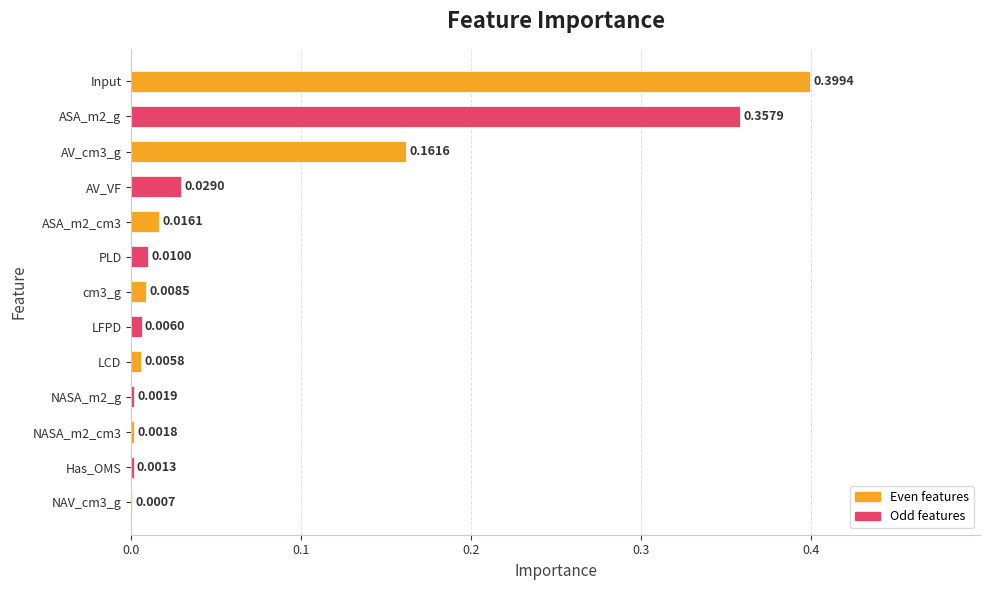

Between Has_OMS and NASA_m2_g, which is larger?

NASA_m2_g